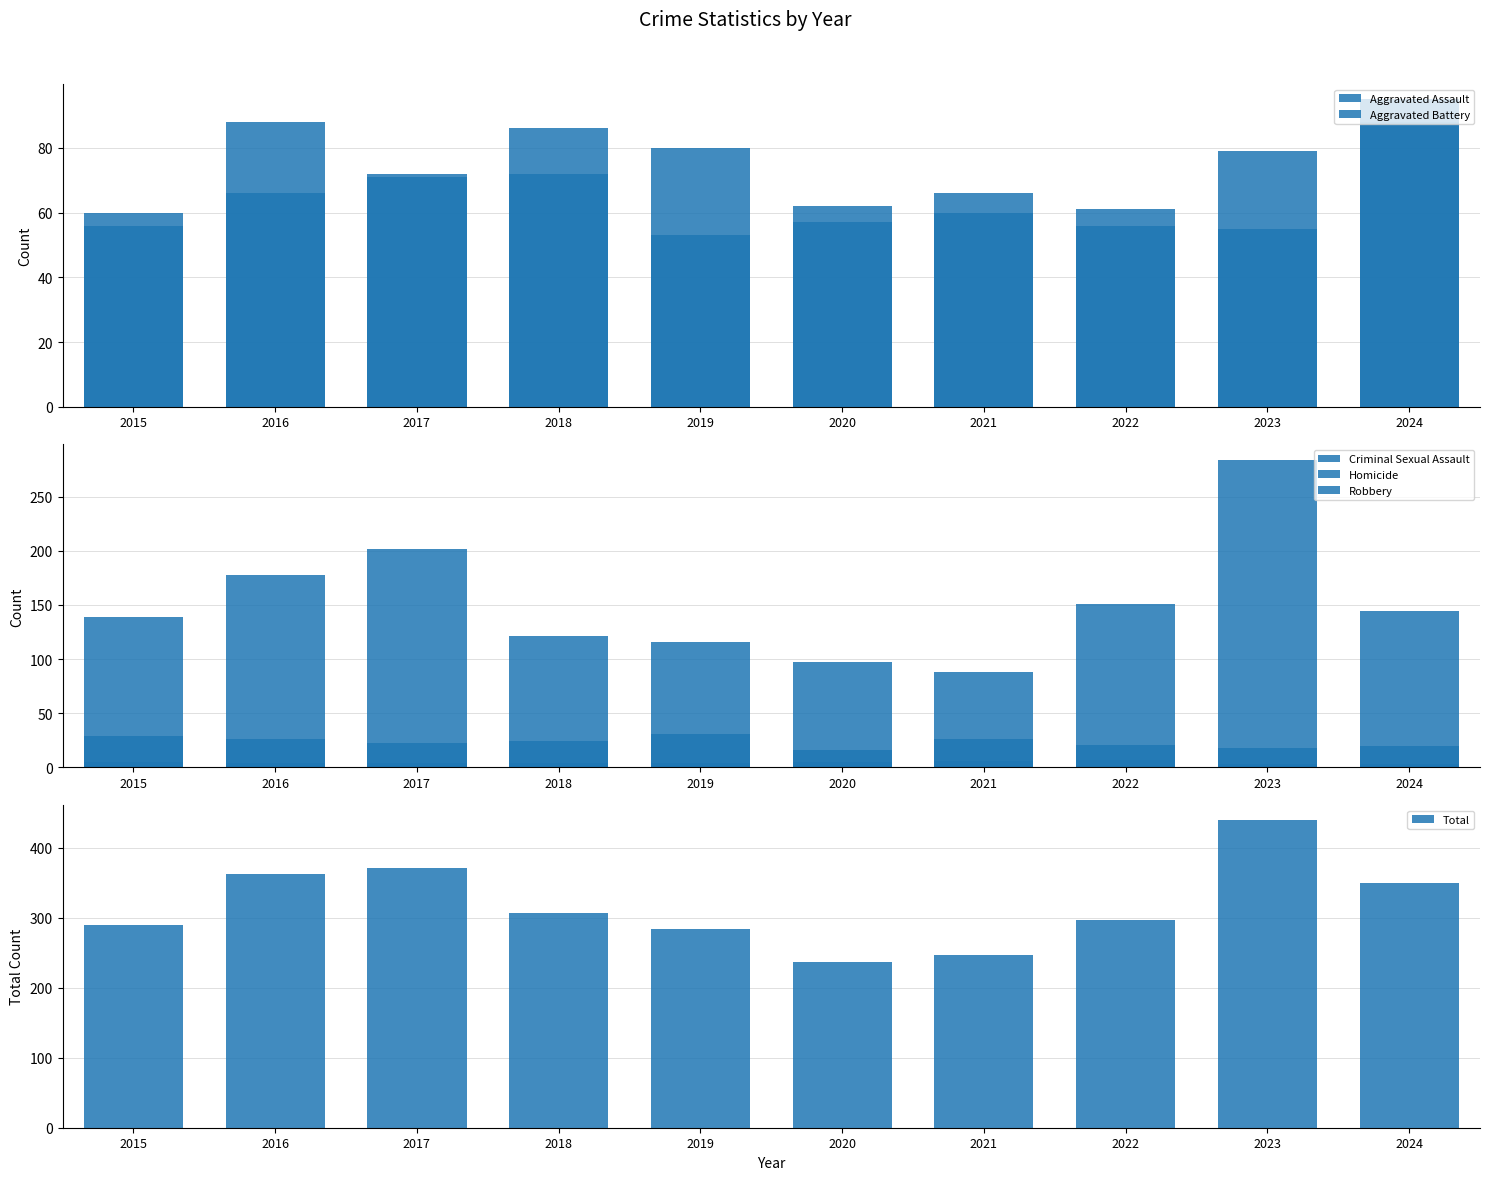

Reading left to right, what are all the values shown in this chart?

Aggravated Assault: 56	88	72	72	80	62	66	61	79	88
Aggravated Battery: 60	66	71	86	53	57	60	56	55	95
Criminal Sexual Assault: 29	26	22	24	31	16	26	21	18	20
Homicide: 5	4	4	4	4	5	6	7	3	3
Robbery: 139	178	202	121	116	97	88	151	284	144
Total: 289	362	371	307	284	237	246	296	439	350